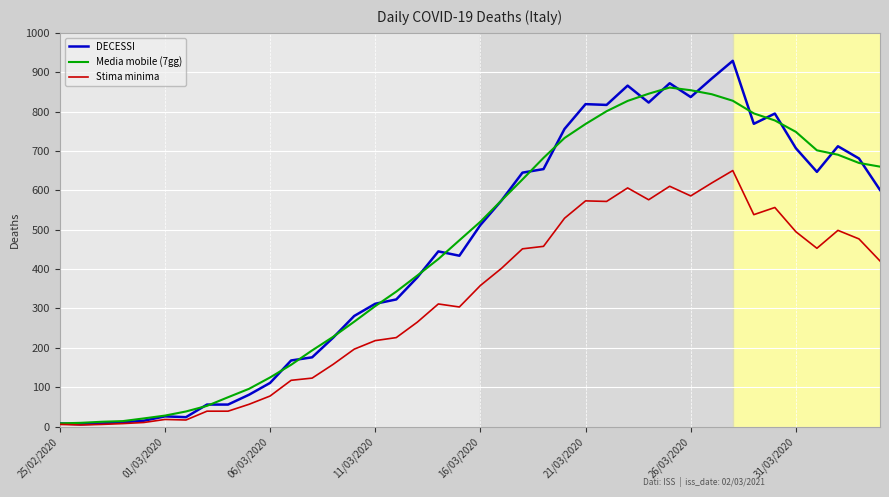

True or false: Media mobile (7gg) and Stima minima cross at least once.

False